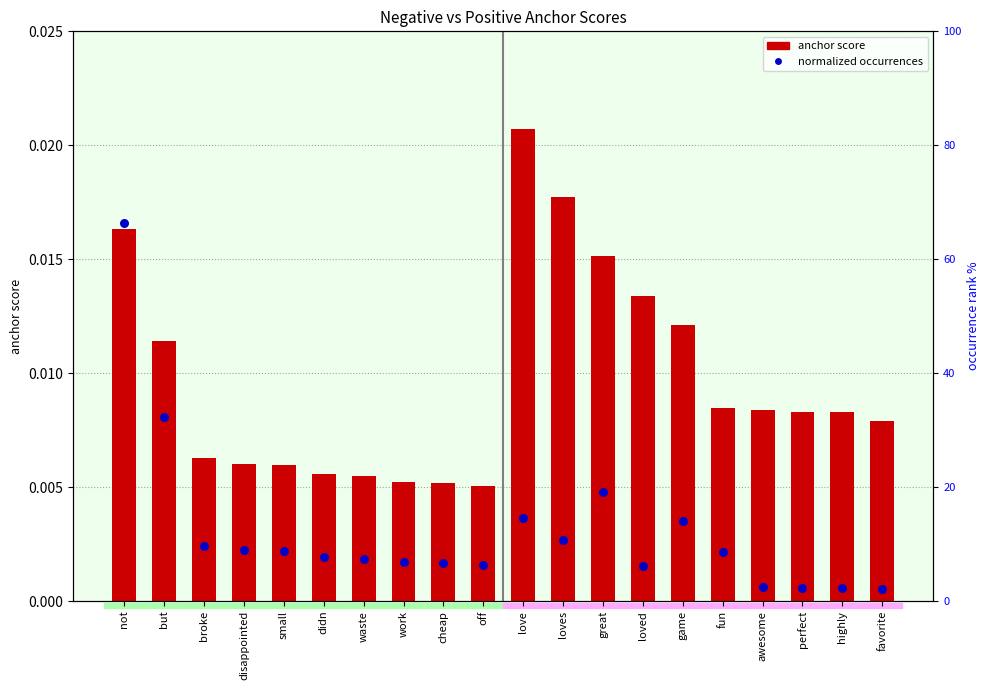

What are all the series names shown in the legend?

anchor score, normalized occurrences